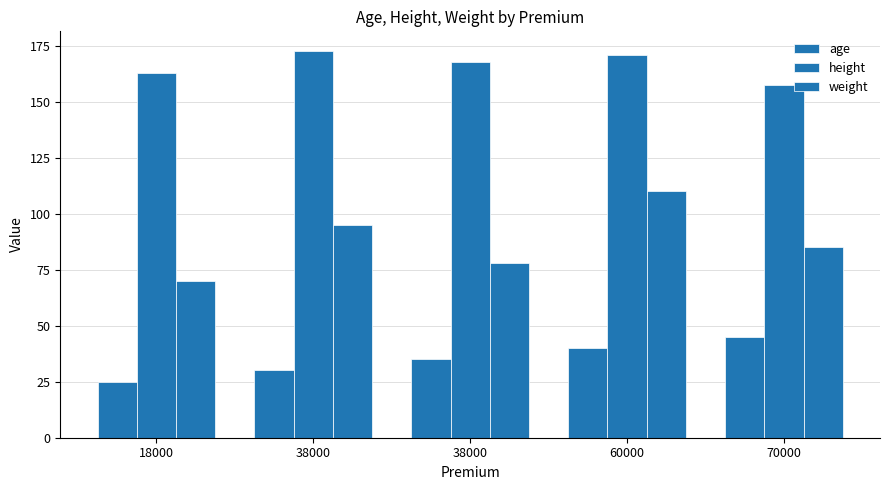

Reading right to left, list all the values displayed in this chart.

age: 45.0	40.0	35.0	30.0	25.0
height: 157.5	171.0	167.6	172.7	162.6
weight: 85.0	110.0	78.0	95.0	70.0